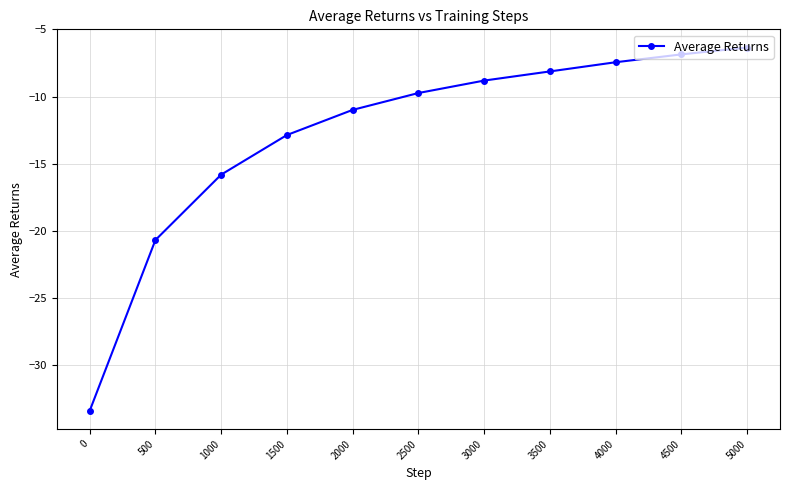

What is the change in value from 1500 to 5000?

+6.5